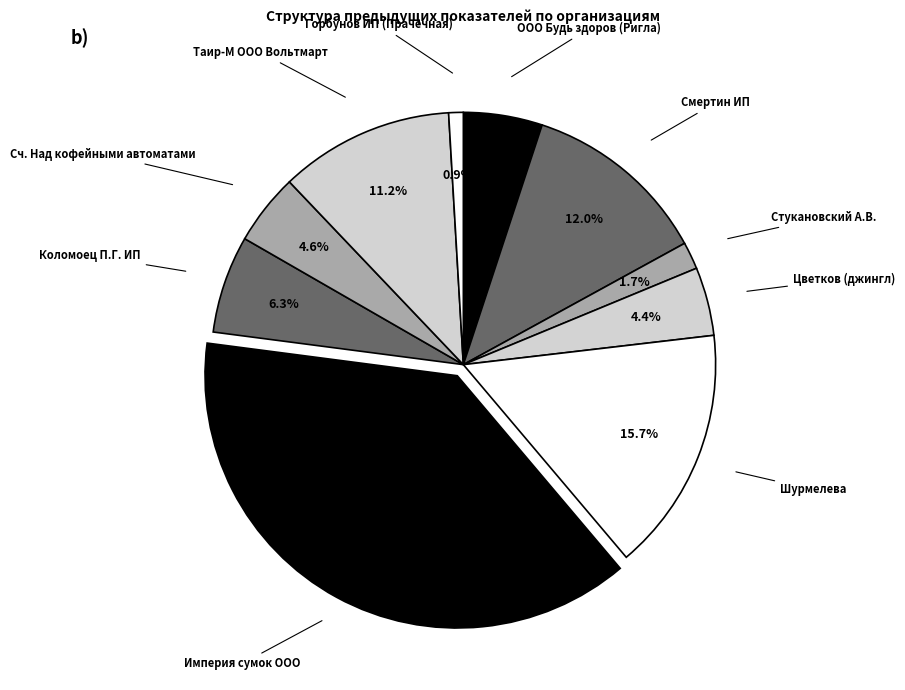

What percentage is NOT represented by Стукановский А.В.?

98.3%